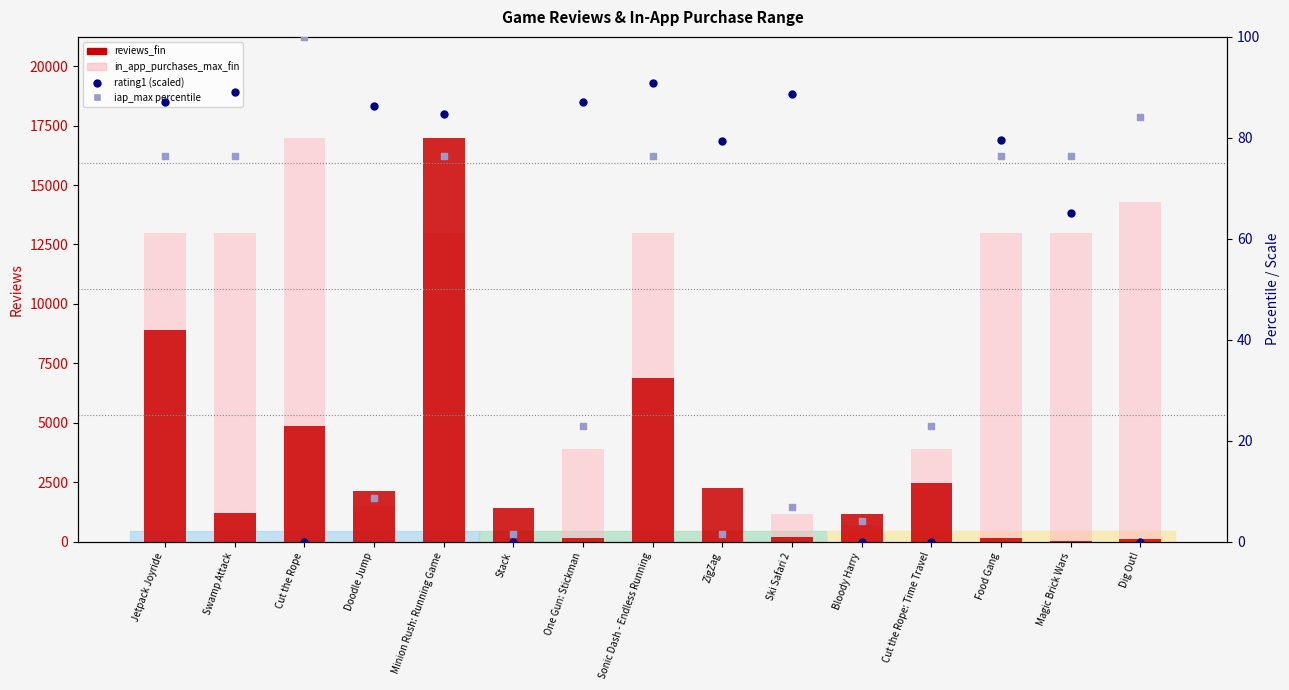

Which series contains the lowest Y value?

rating1